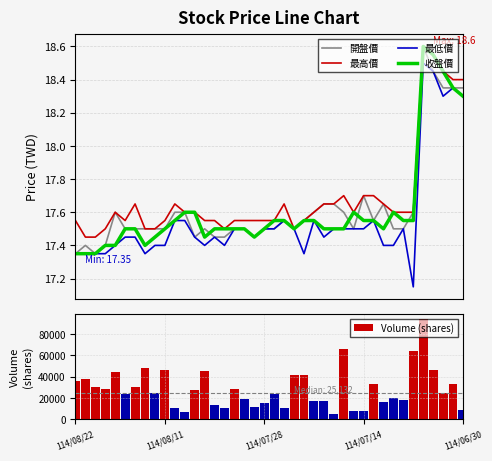

What is the highest value of the 最低價 series?

18.5